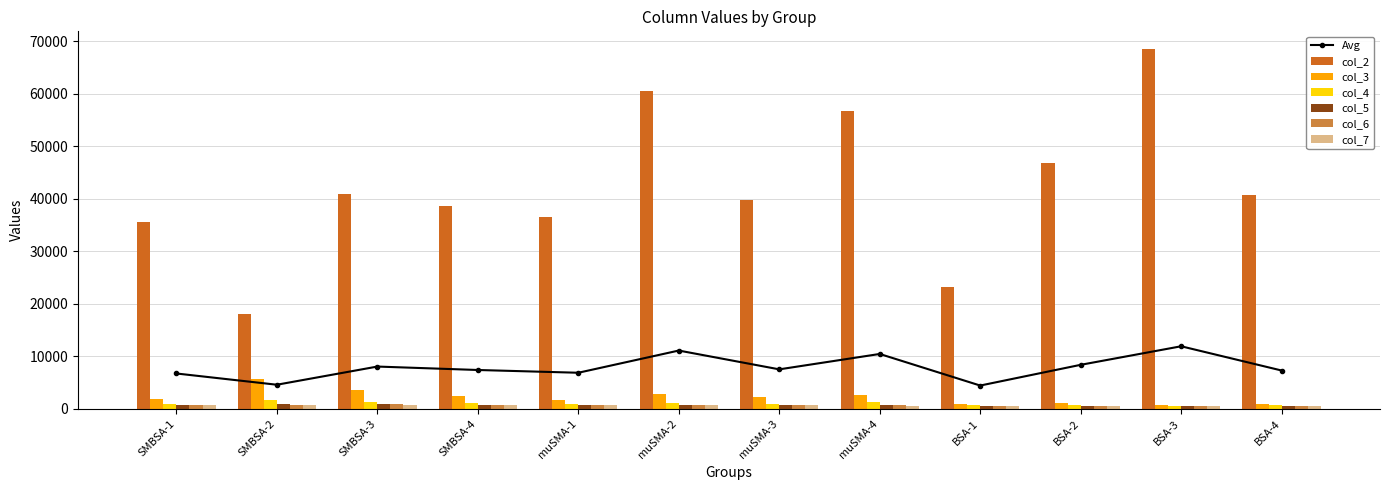

Between SMBSA-4 and muSMA-2, which series saw the biggest shift?

col_2